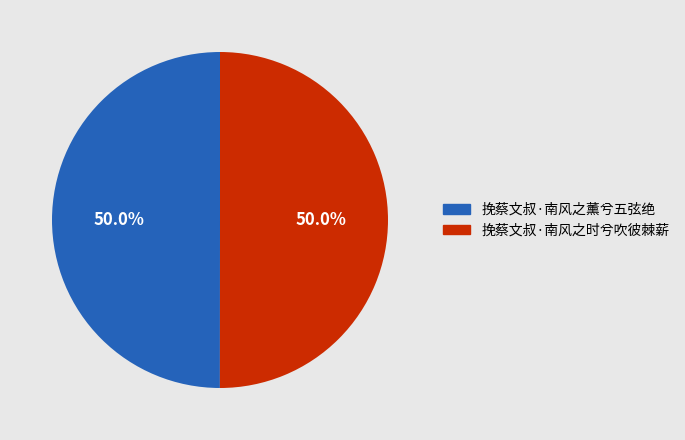

To the nearest percent, what is the average slice percentage?

50%